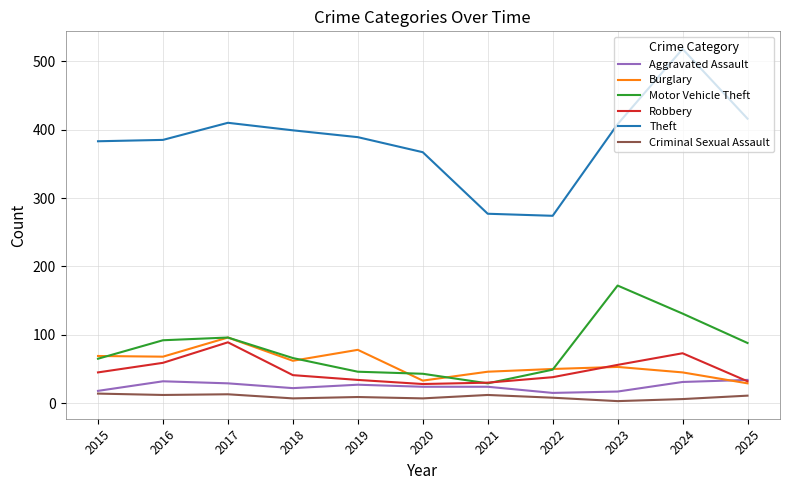

Read the Criminal Sexual Assault value at 2016.

12